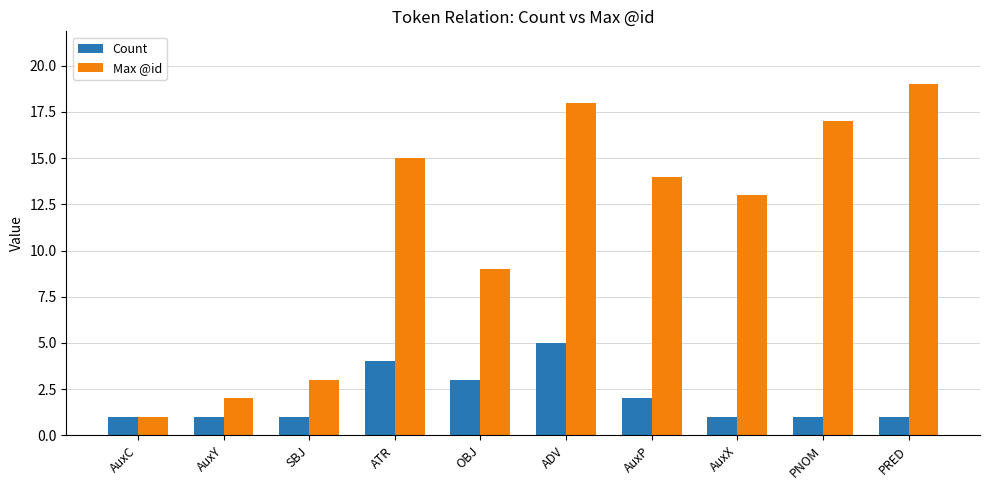

True or false: Max @id has a value of 17 at PNOM.

True